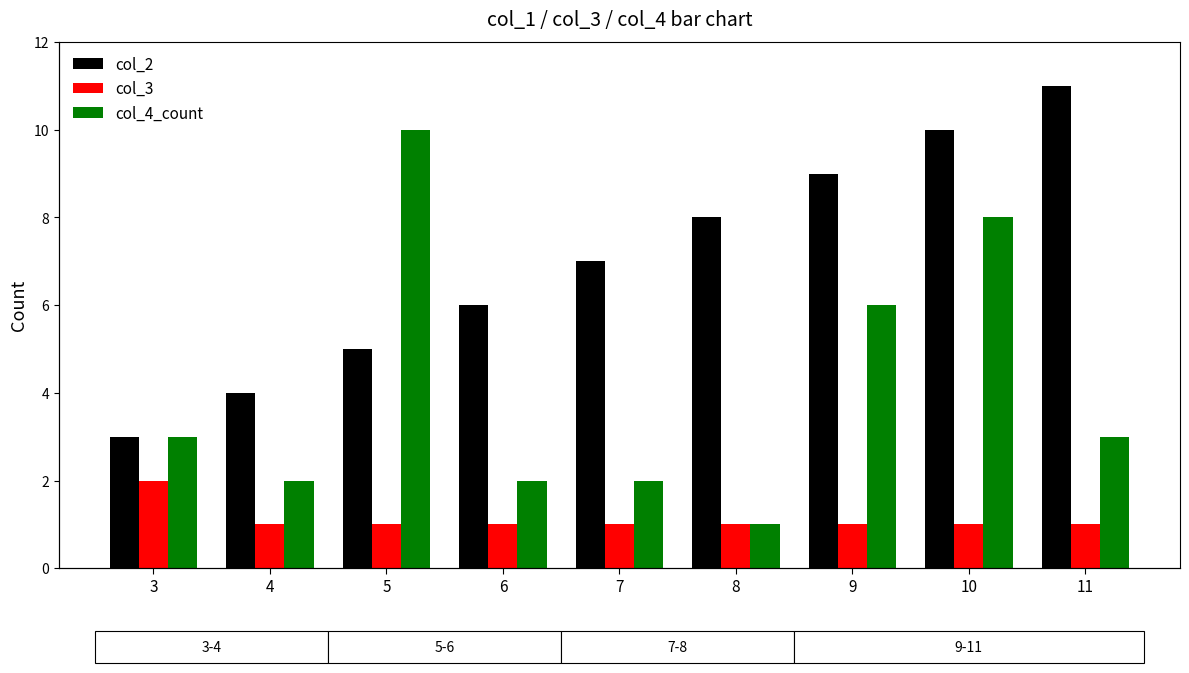

Where is col_2 nearest to the value 7?

7